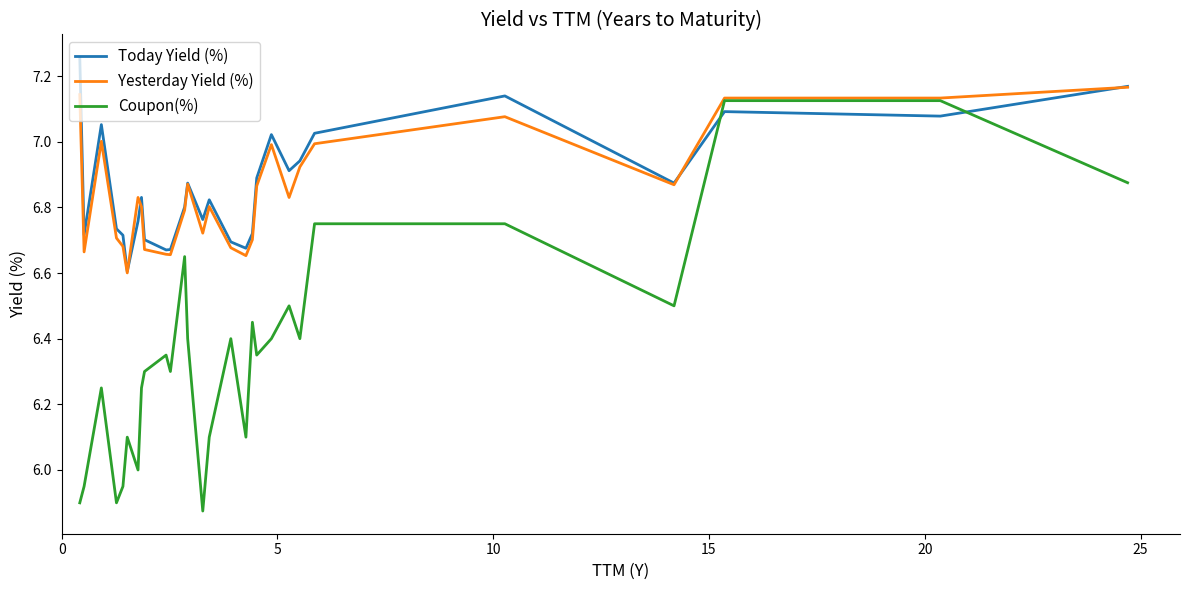

How many intersections are there between Today Yield (%) and Coupon(%)?

2